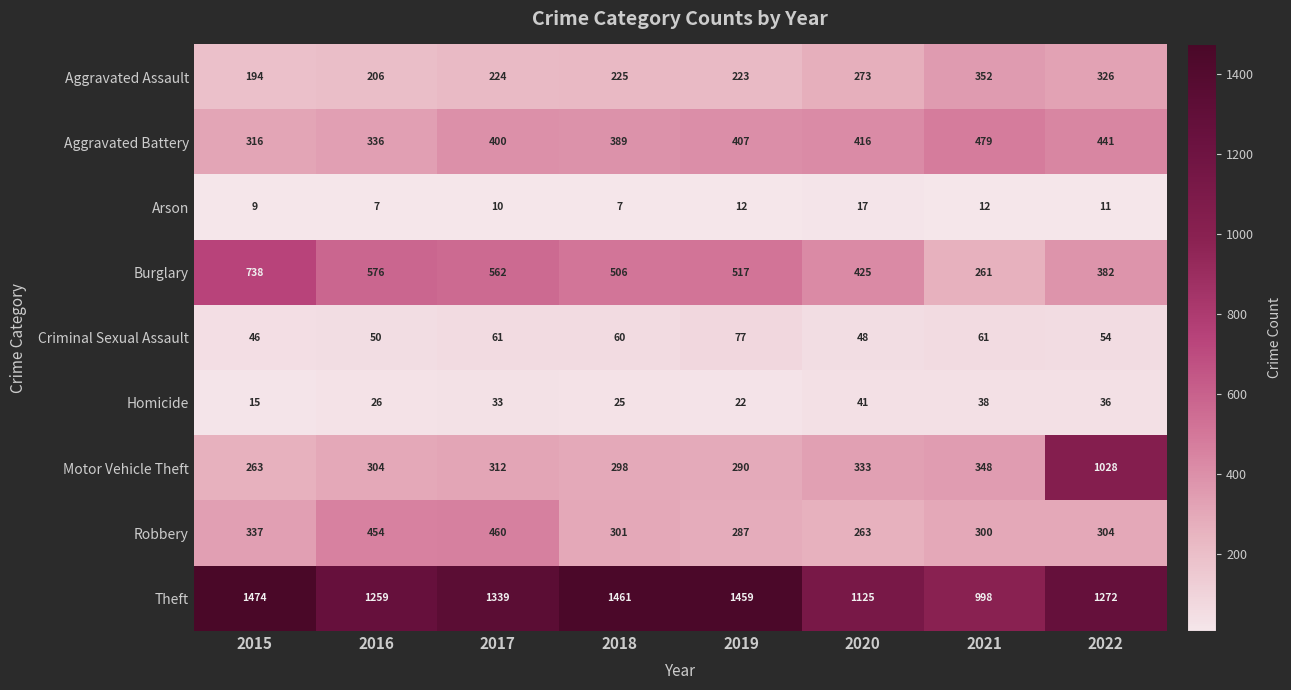

At 2018, list the series in order from smallest to largest.

Arson, Homicide, Criminal Sexual Assault, Aggravated Assault, Motor Vehicle Theft, Robbery, Aggravated Battery, Burglary, Theft